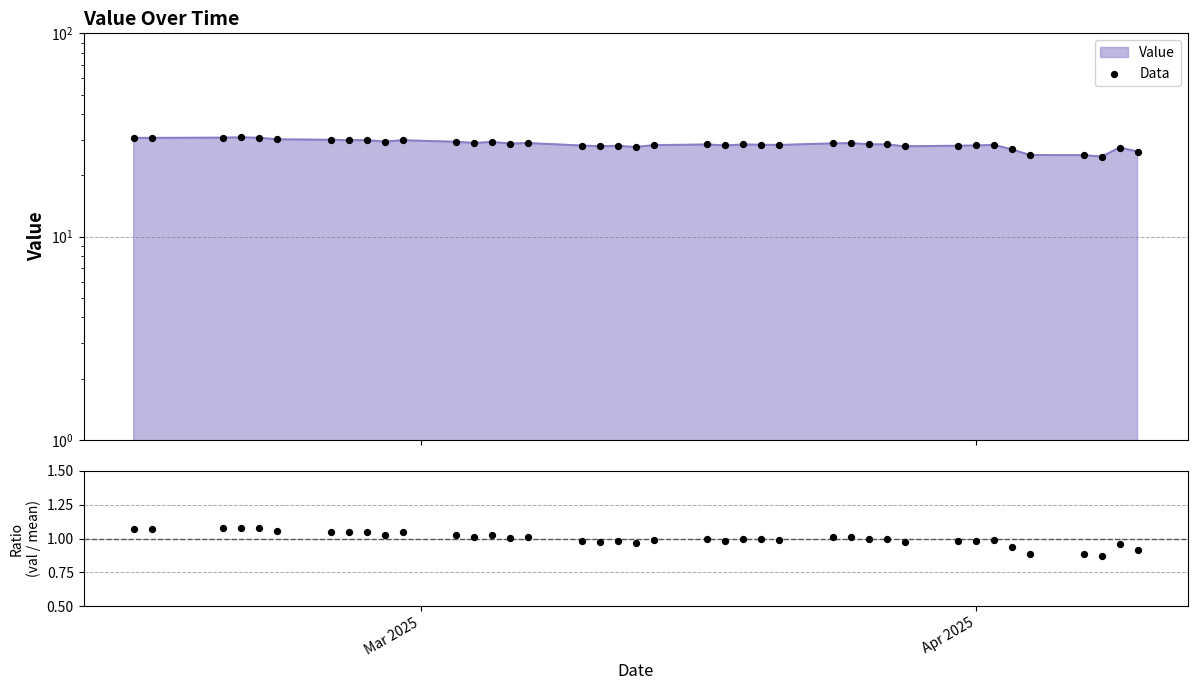

Is the value of Ratio at 25 greater than the value of Data at 6?

No